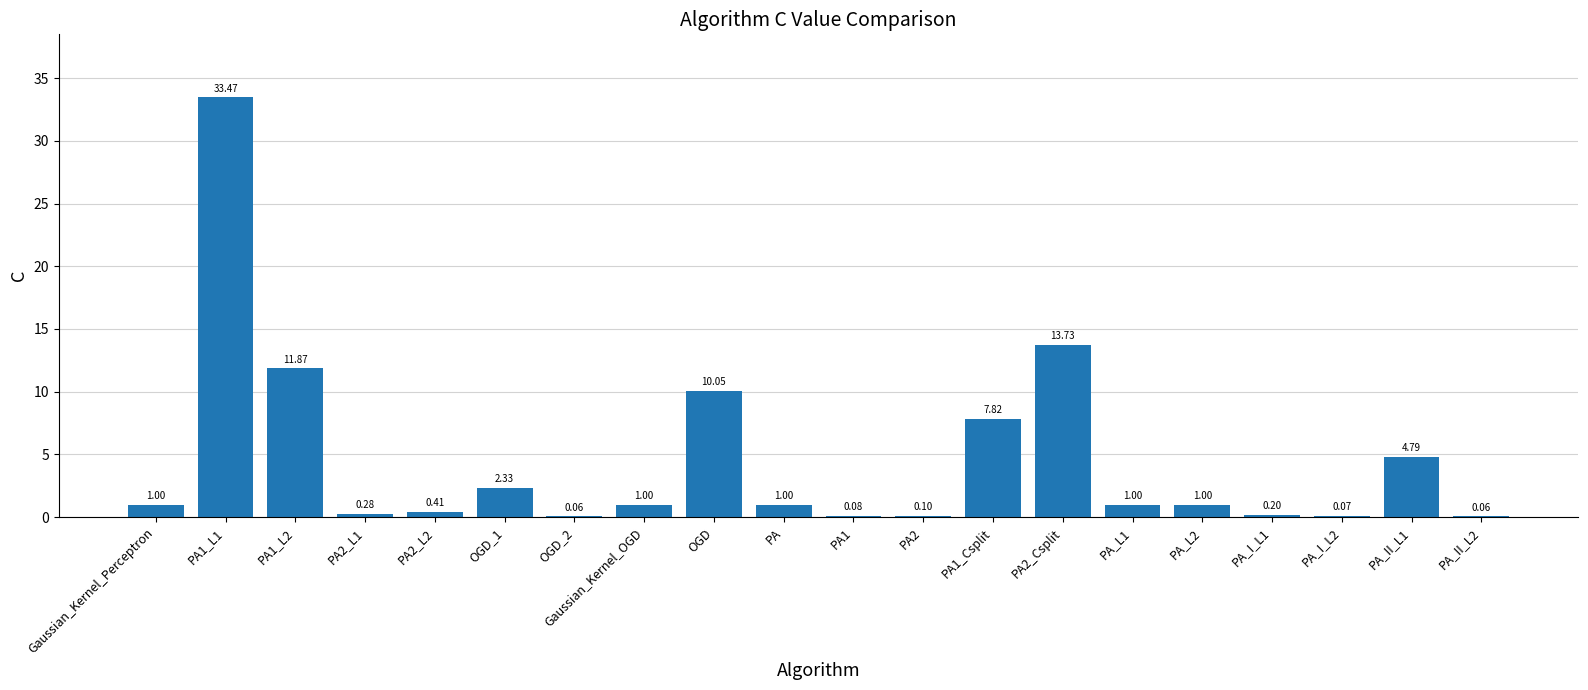

What is the sum of all values?

90.3